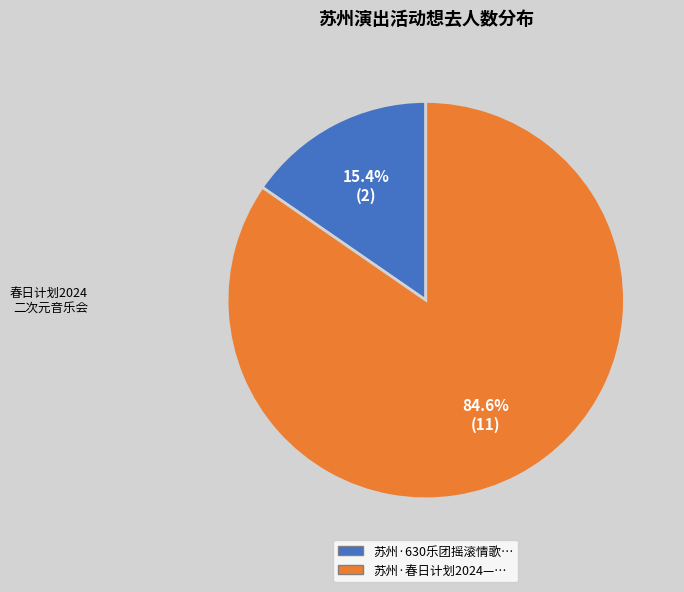

Does any single category account for the majority?

Yes